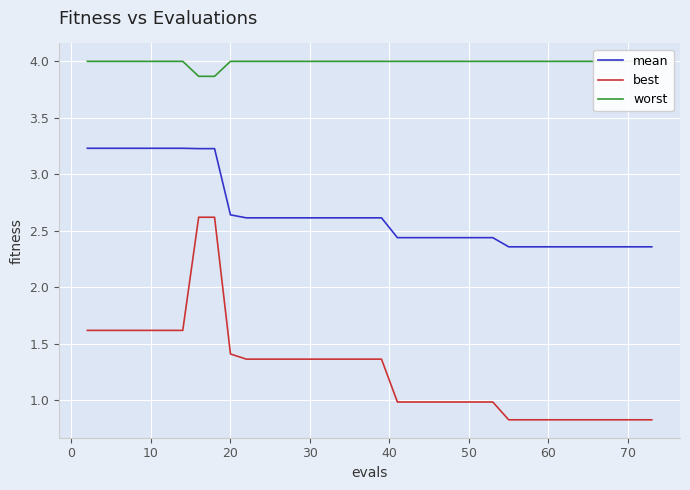

True or false: mean and best intersect in this chart.

False